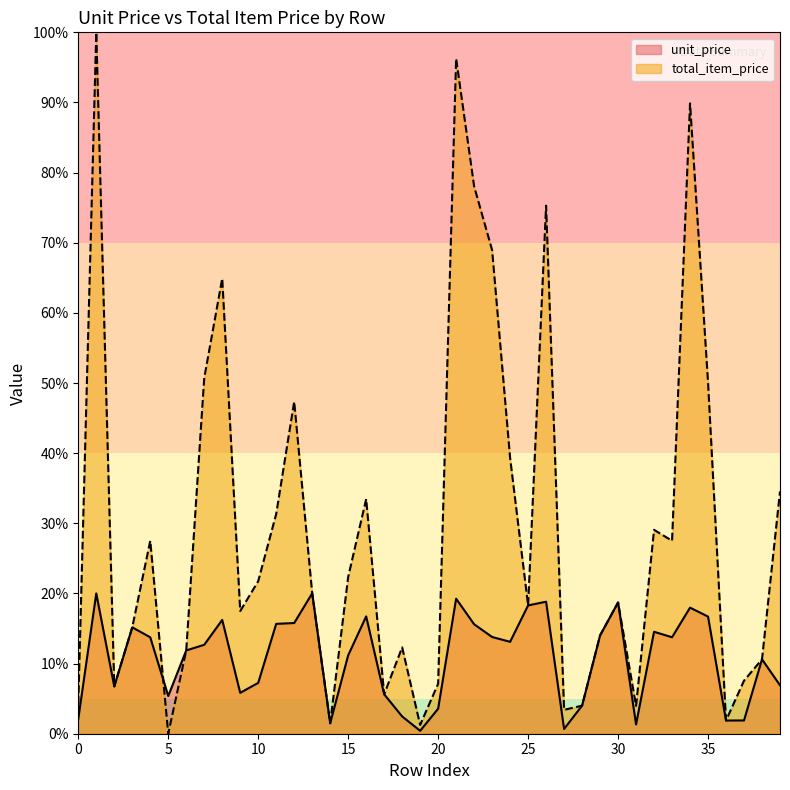

What is the spread (max minus min) of values at 5?

5.4